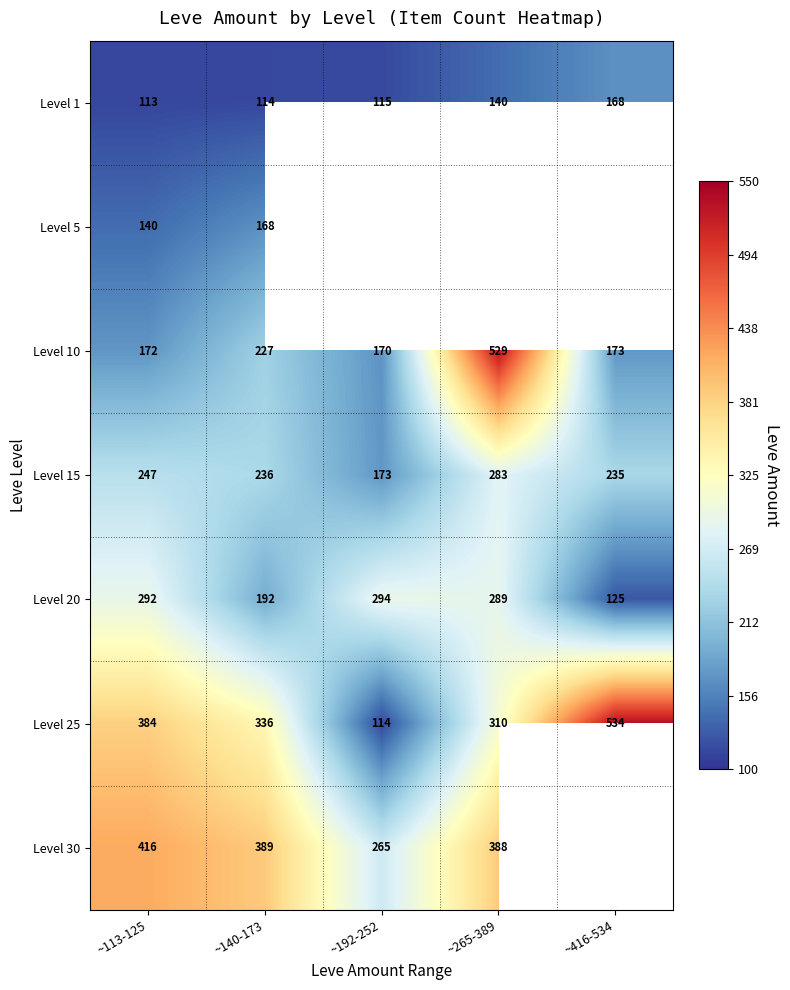

What is the difference between the Level 20 values at ~265-389 and ~192-252?

5